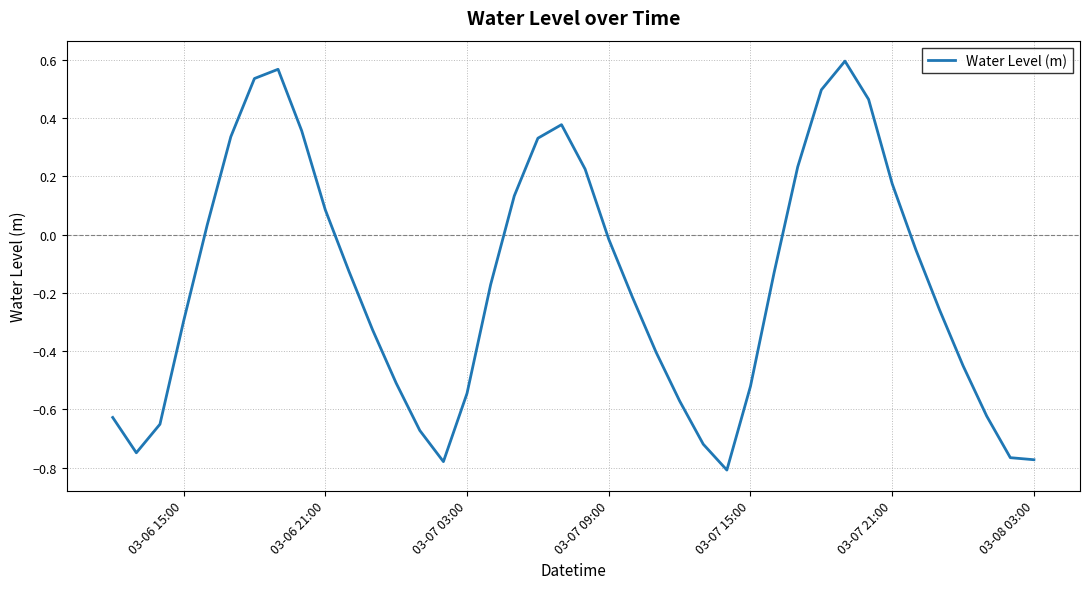

What is the difference between the maximum and minimum values?

1.4